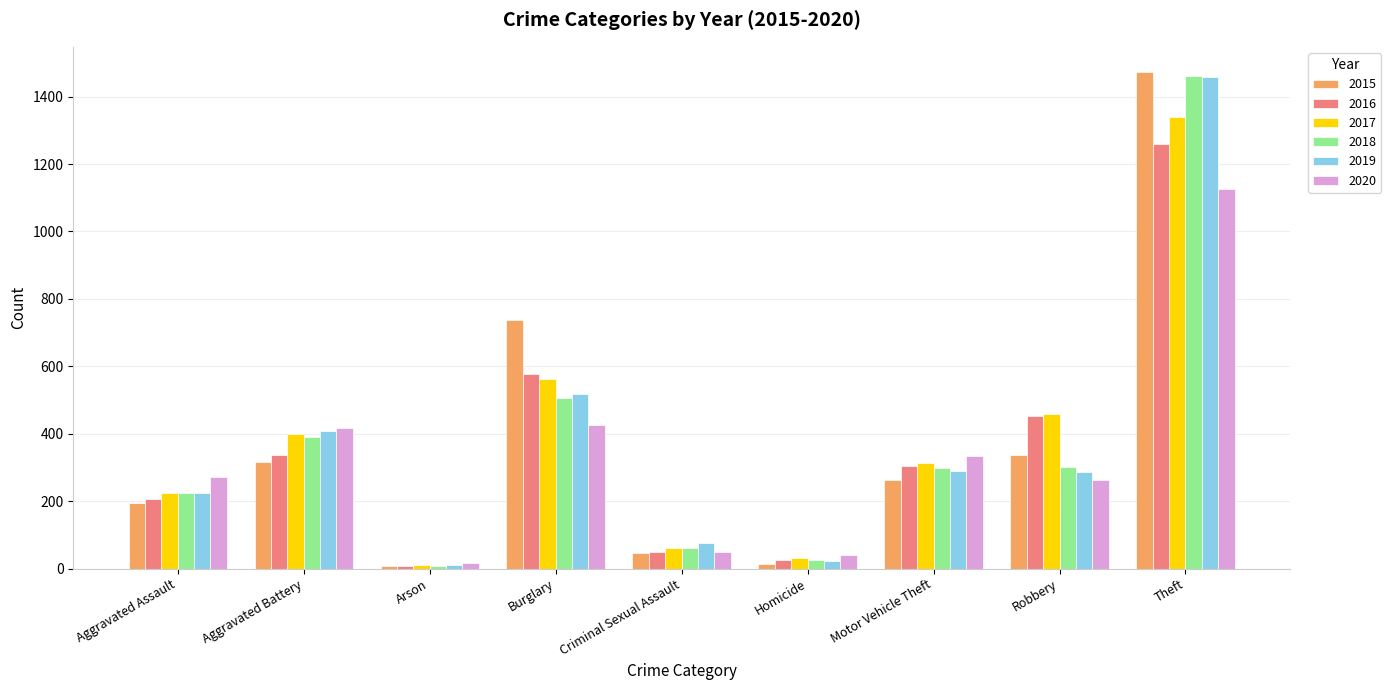

How many groups of bars are there?

9